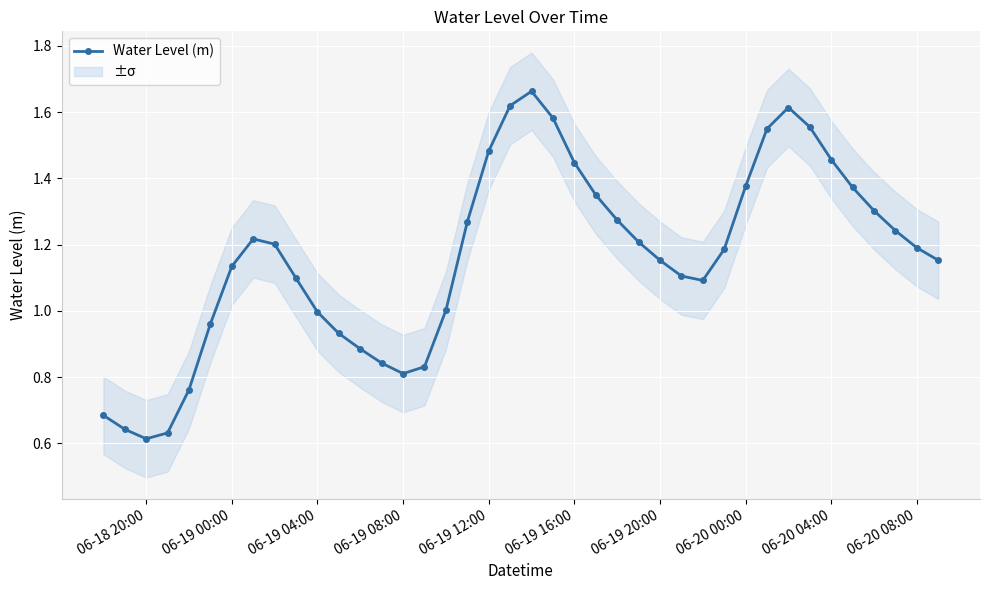

How many points are lower than both their immediate neighbors (excluding endpoints)?

3